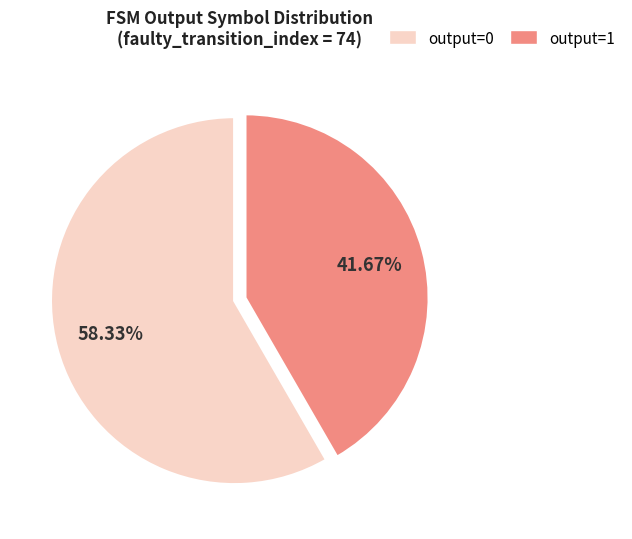

Rank the categories by value from highest to lowest.

output=0, output=1